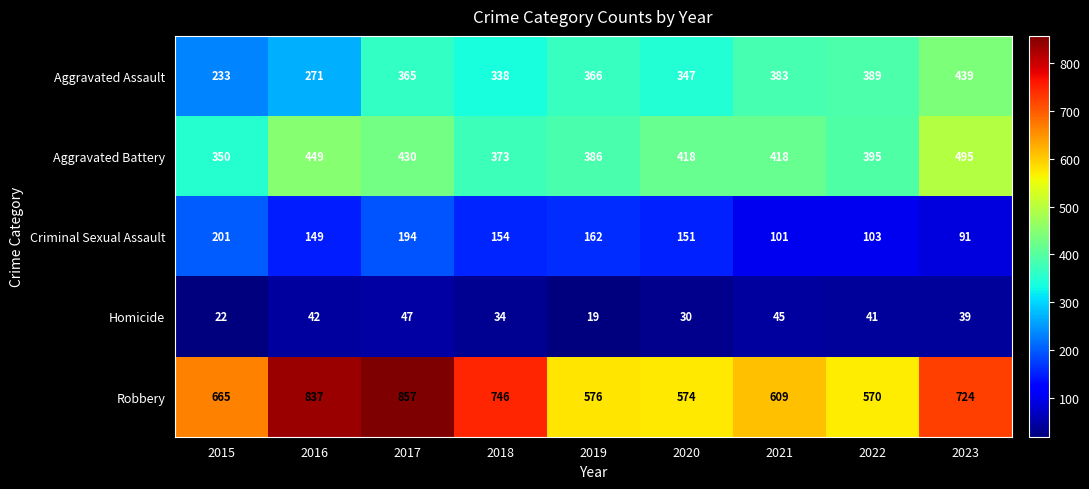

The value of Criminal Sexual Assault at 2021 is 47. True or false?

False